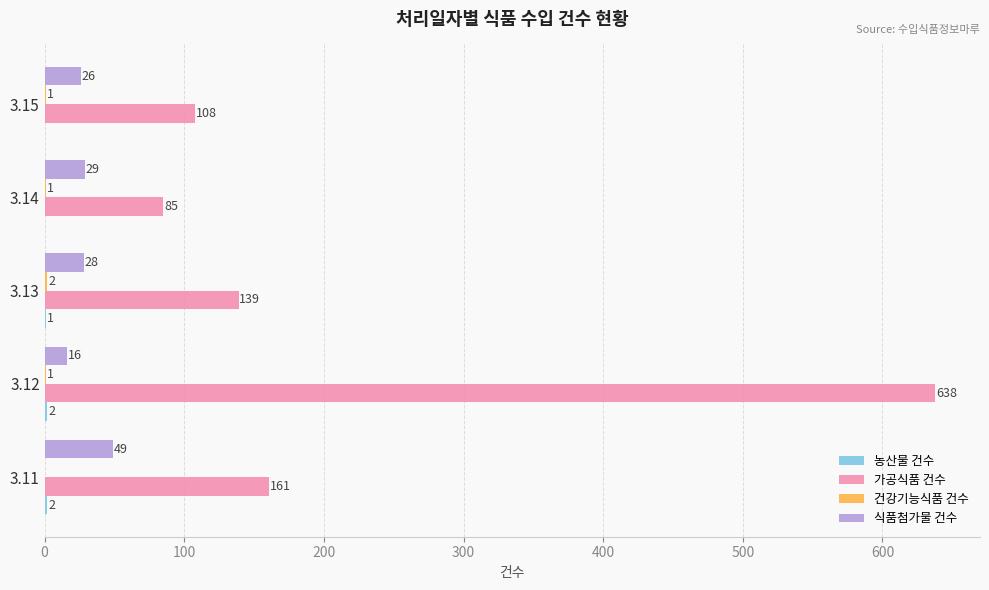

At which category does the chart reach its peak across all series?

3.12